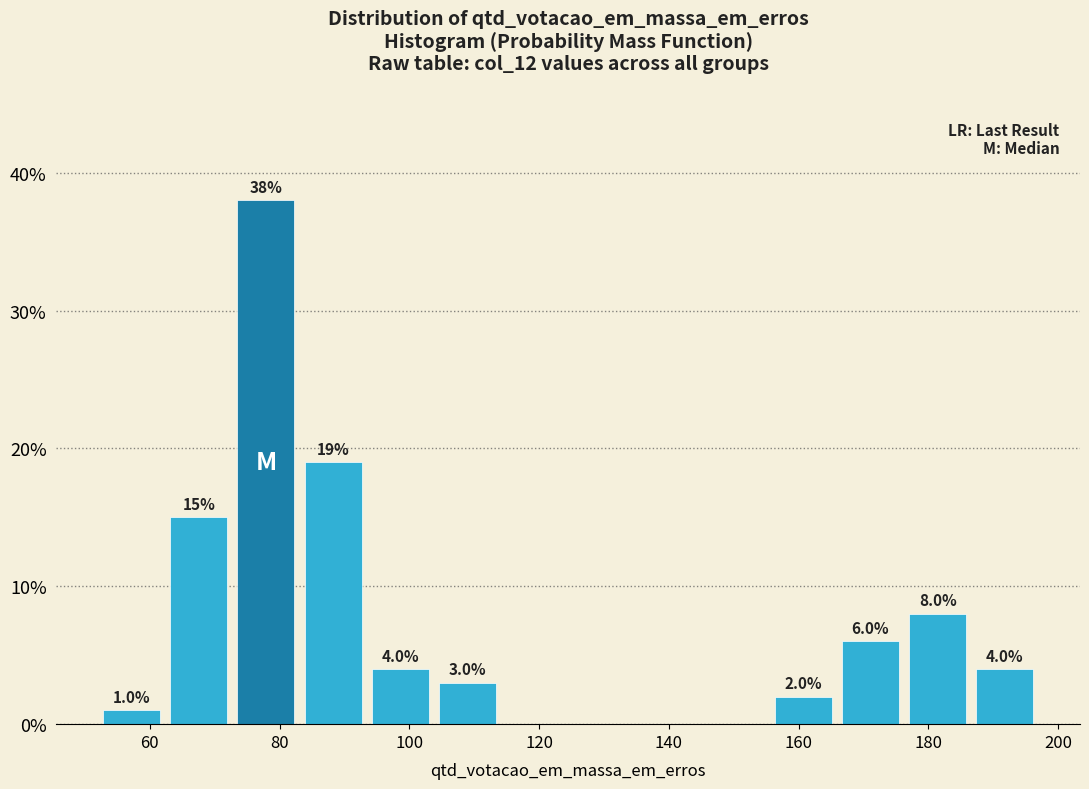

Which range on the x-axis has the tallest bar?

72 to 84